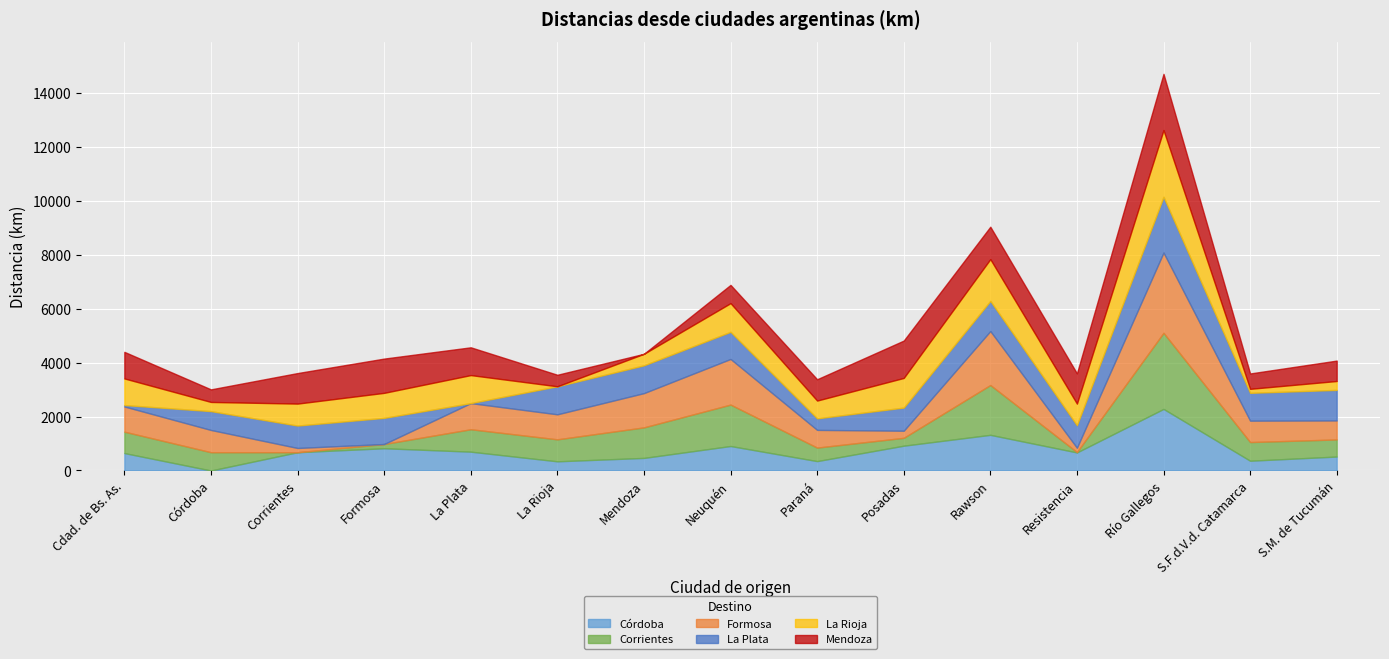

Reading left to right, transcribe all the data shown in this chart.

Córdoba: 646	0	677	824	698	340	466	907	348	919	1321	669	2281	362	517
Corrientes: 792	677	0	157	830	814	1131	1534	500	291	1845	13	2819	691	633
Formosa: 933	824	157	0	968	927	1269	1690	656	263	1999	161	2974	793	703
La Plata: 53	698	830	968	0	1038	1029	1005	427	857	1116	833	2064	1030	1132
La Rioja: 986	340	814	927	1038	0	427	1063	659	1098	1548	802	2473	149	330
Mendoza: 985	466	1131	1269	1029	427	0	676	790	1384	1201	1121	2081	569	756